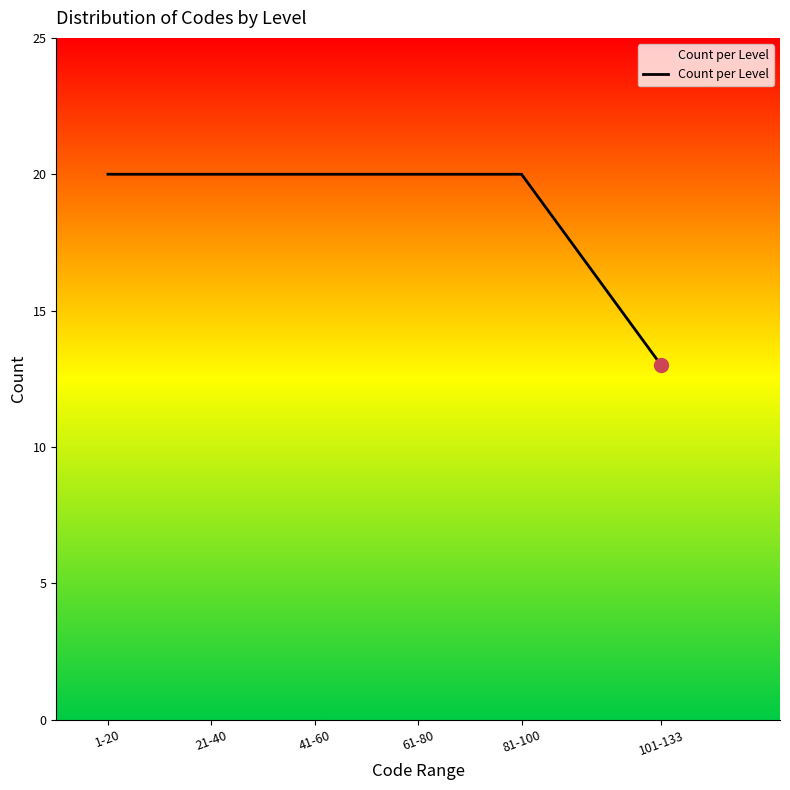

What is the smallest value displayed?

13